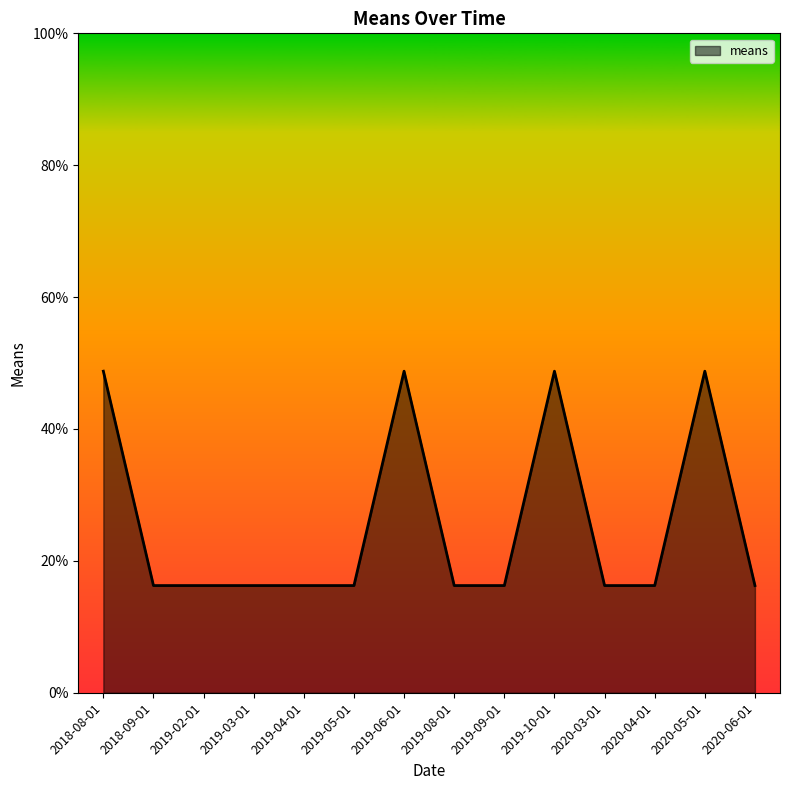

Approximately how many times larger is the value at 2019-10-01 compared to 2019-09-01?

3.0